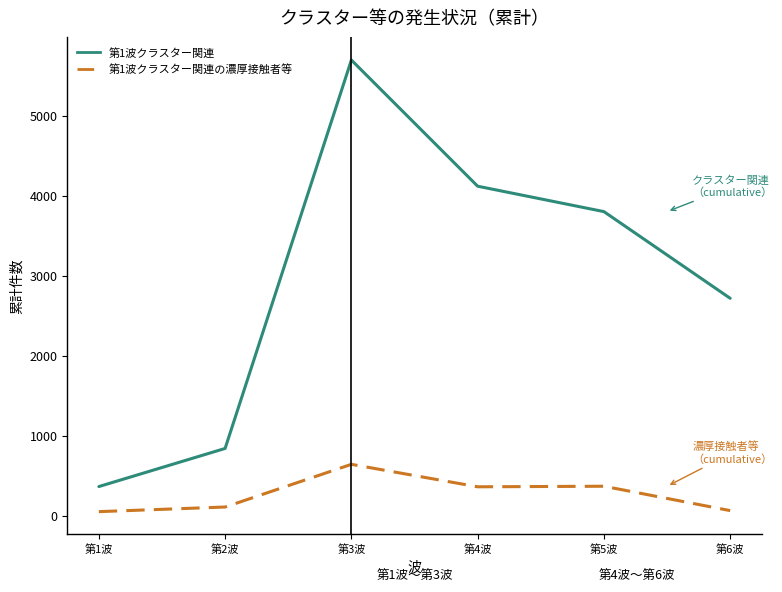

Which series changed the most between 第4波 and 第5波?

第1波クラスター関連